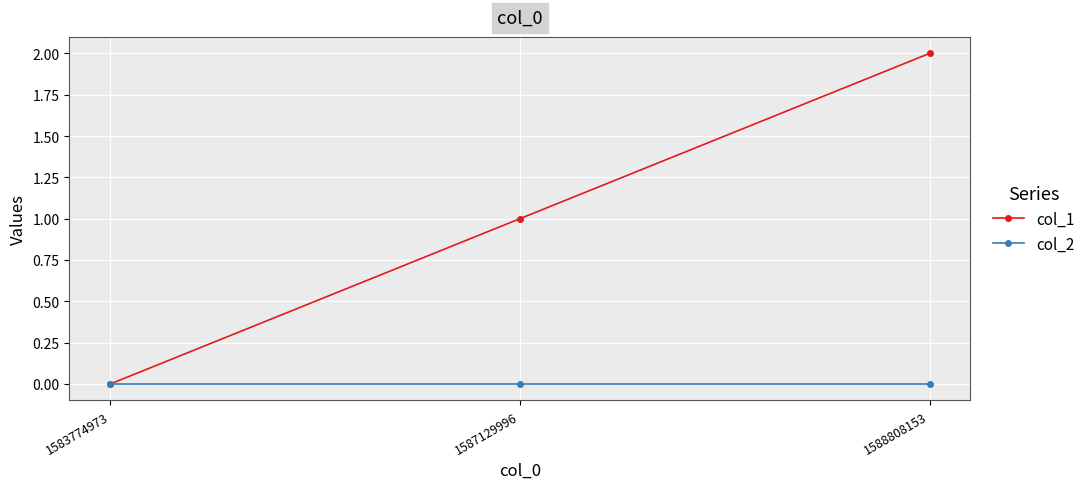

Which category has the highest value across all series?

1588808153